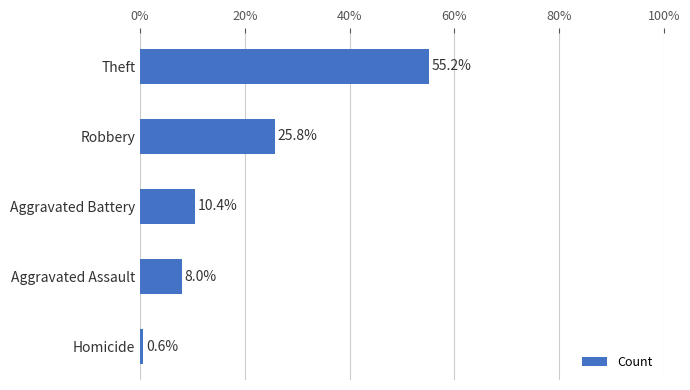

What is the average value?

20.0